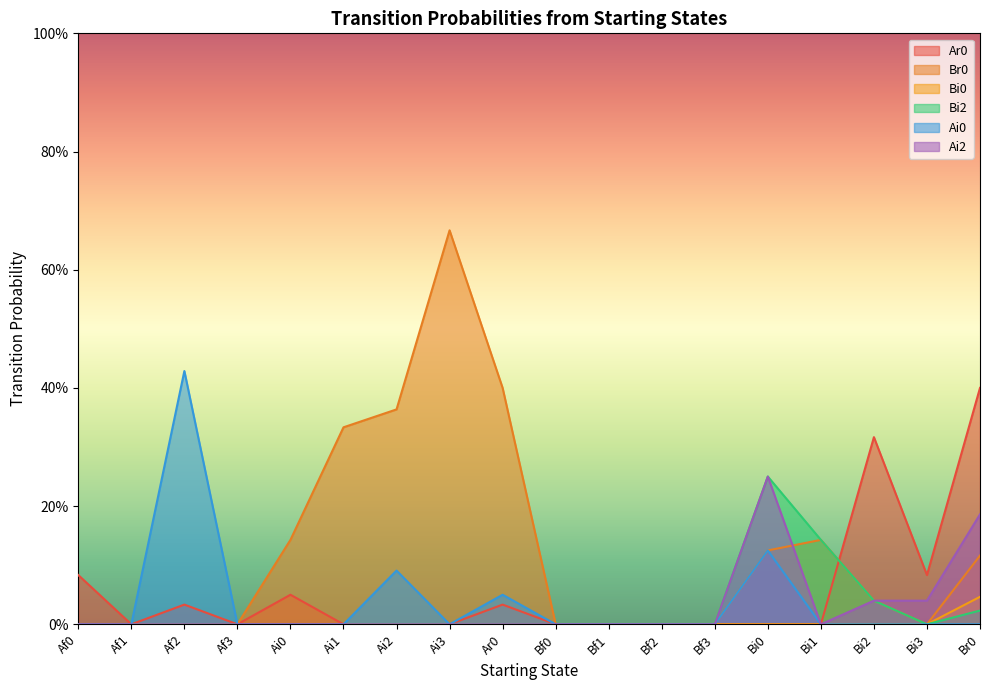

Which series has the largest total across all categories?

Br0